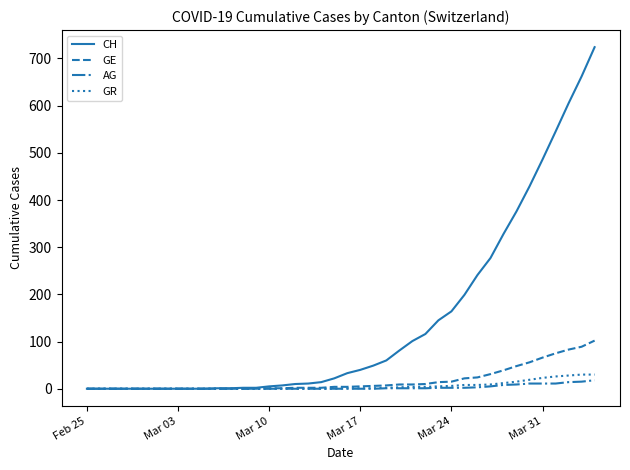

What is the greatest value displayed?

724